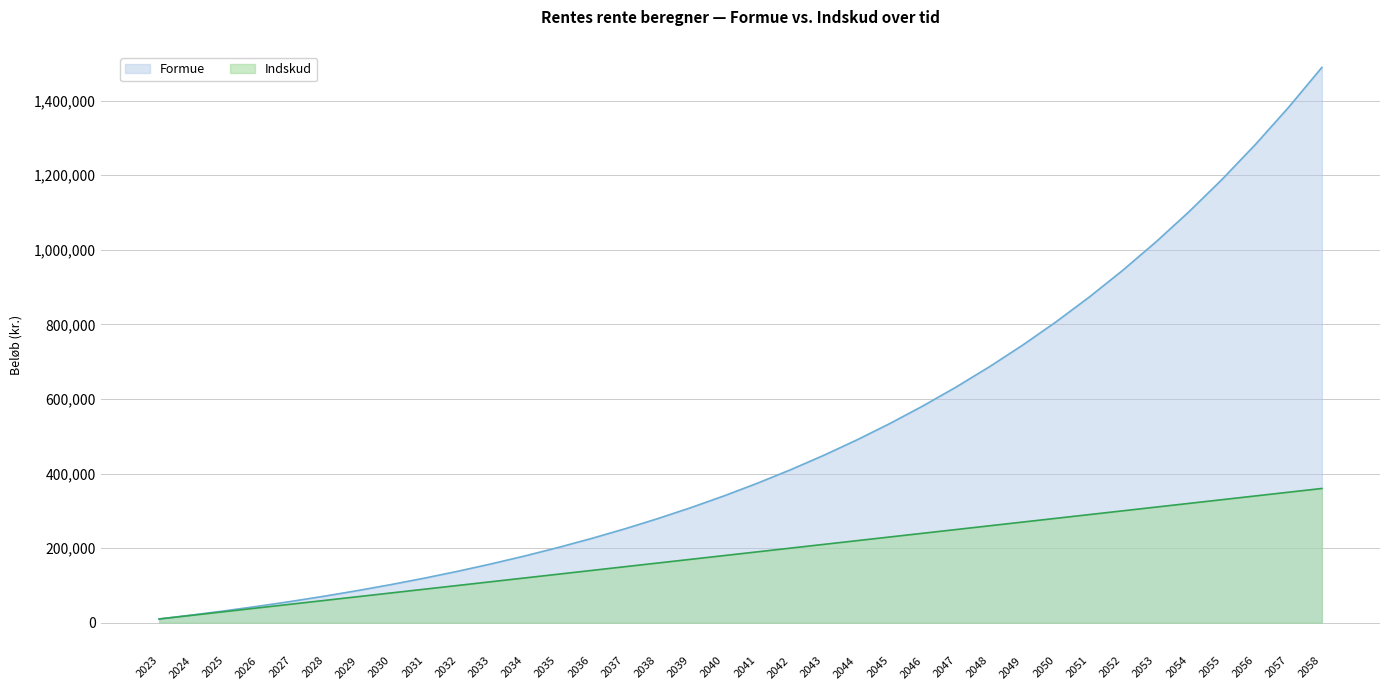

True or false: Indskud and Formue intersect in this chart.

False